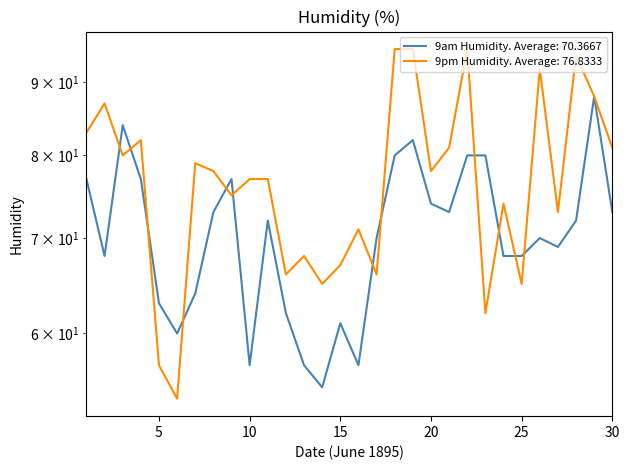

At which category is the sum across all series the highest?

19